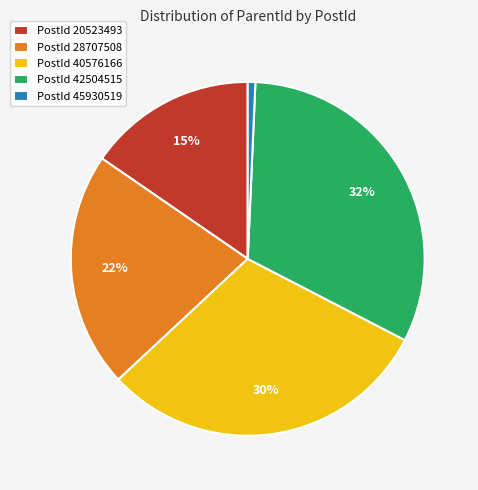

Which has a higher value, PostId 45930519 or PostId 42504515?

PostId 42504515